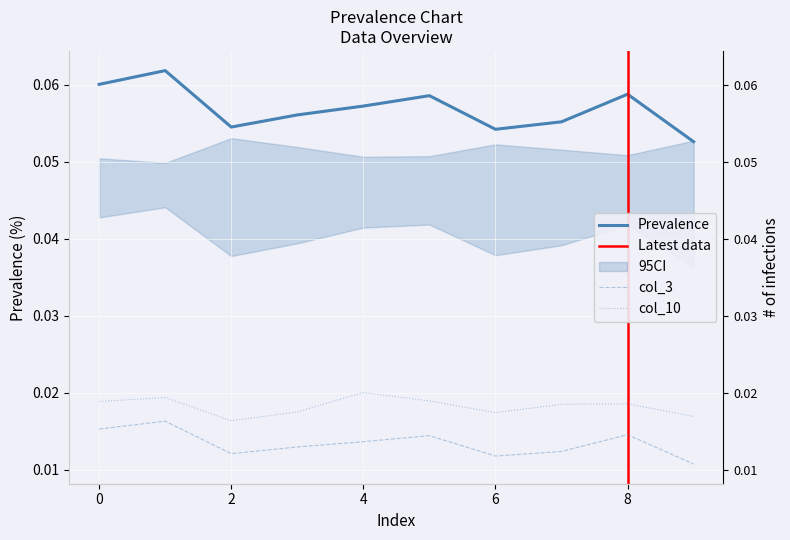

True or false: col_10 has more than 2 interior local peaks.

True